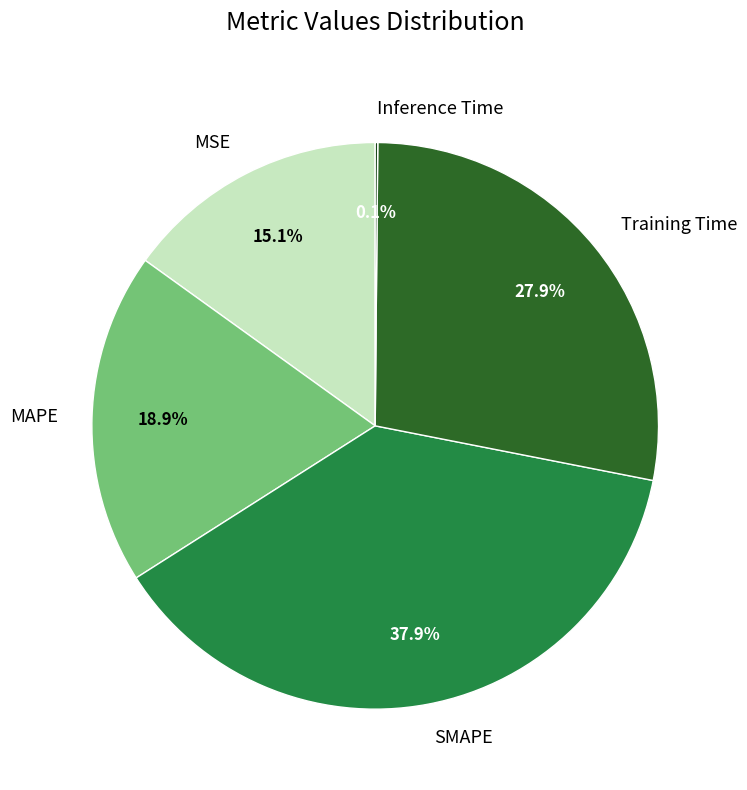

What is the largest slice in the pie chart?

SMAPE